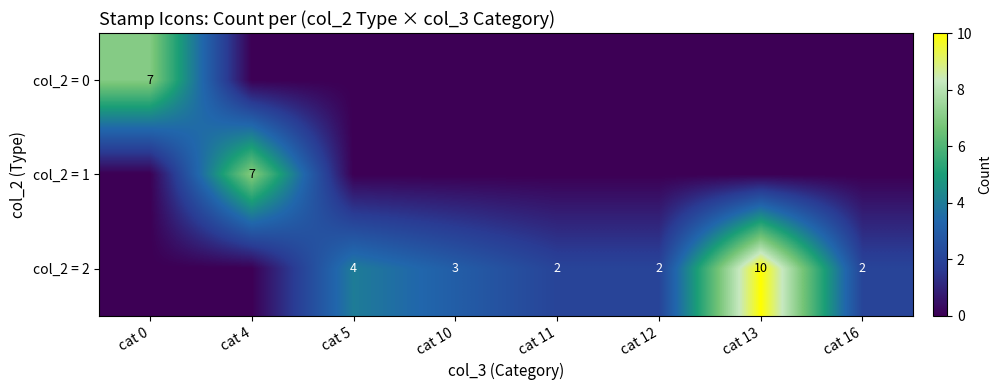

The col_2 = 2 series shows 2 at cat 11. True or false?

True